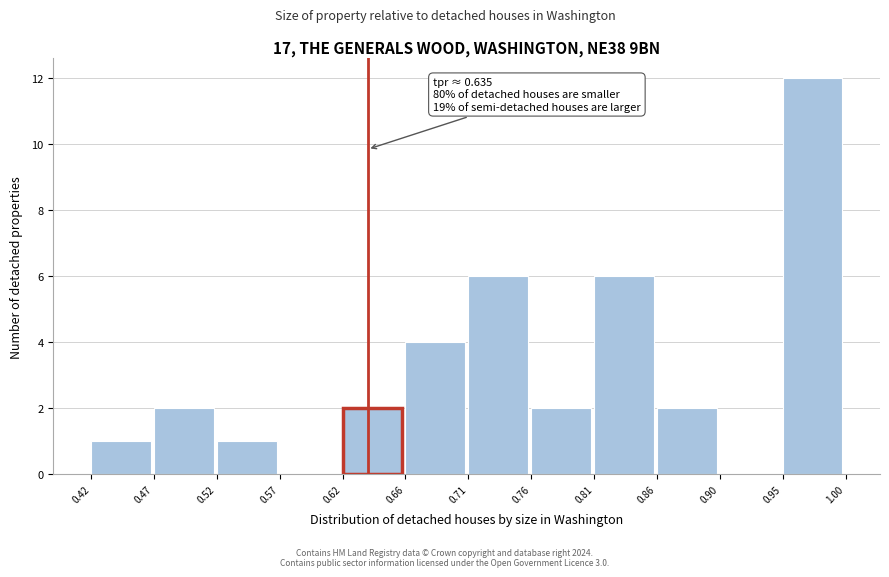

Which range on the x-axis has the tallest bar?

0.95 to 1.00